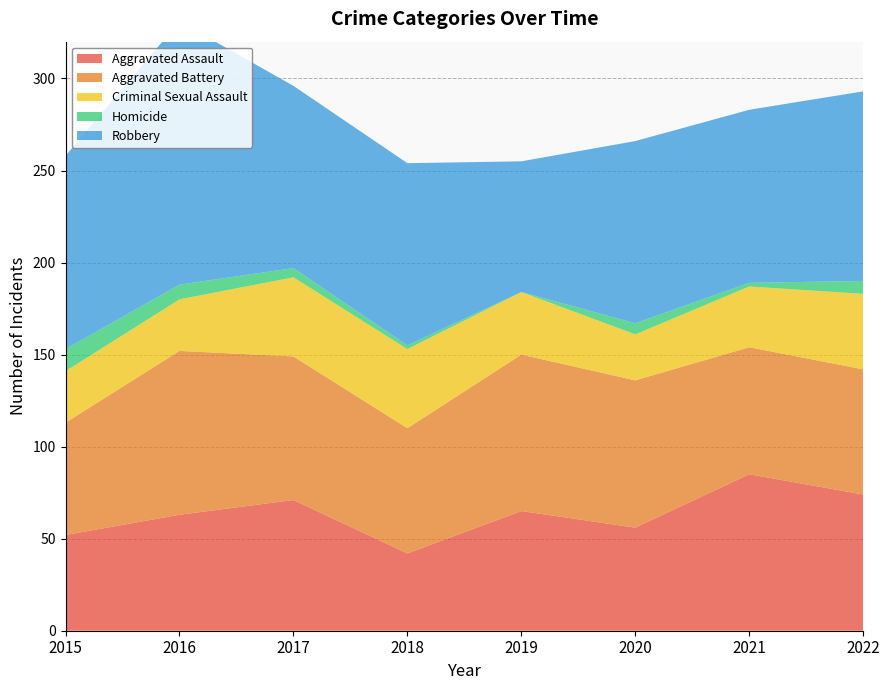

Reading right to left, extract all data points from this chart.

Aggravated Assault: 2022=74	2021=85	2020=56	2019=65	2018=42	2017=71	2016=63	2015=52
Aggravated Battery: 2022=68	2021=69	2020=80	2019=85	2018=68	2017=78	2016=89	2015=61
Criminal Sexual Assault: 2022=41	2021=33	2020=25	2019=34	2018=43	2017=43	2016=28	2015=28
Homicide: 2022=7	2021=2	2020=6	2019=0	2018=2	2017=5	2016=8	2015=12
Robbery: 2022=103	2021=94	2020=99	2019=71	2018=99	2017=99	2016=143	2015=105